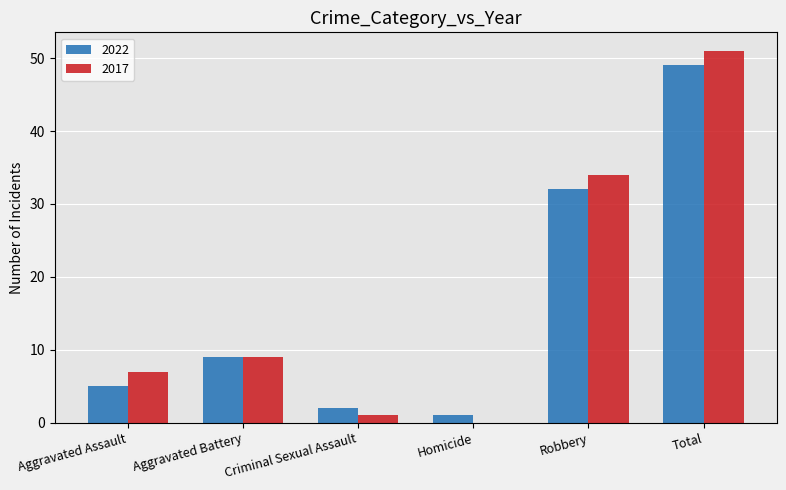

At which category is the sum across all series the highest?

Total